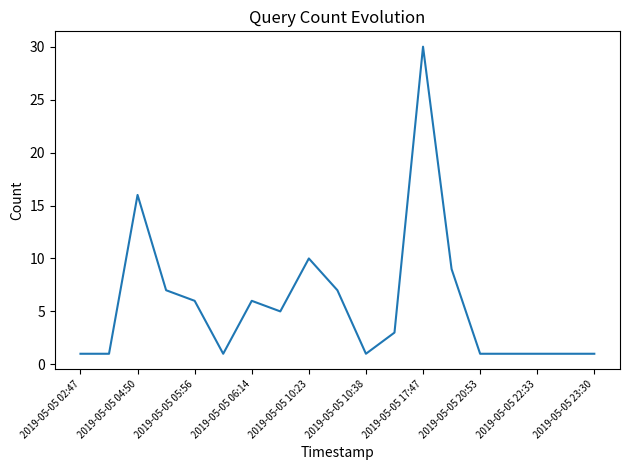

What is the maximum value shown in the chart?

30